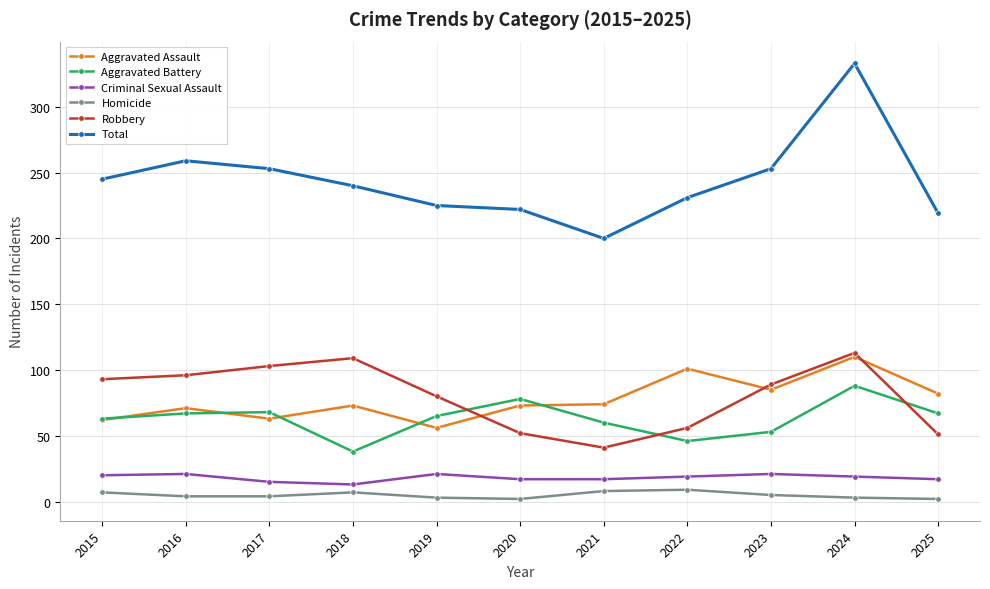

At which label is Total closest to 266?

2016